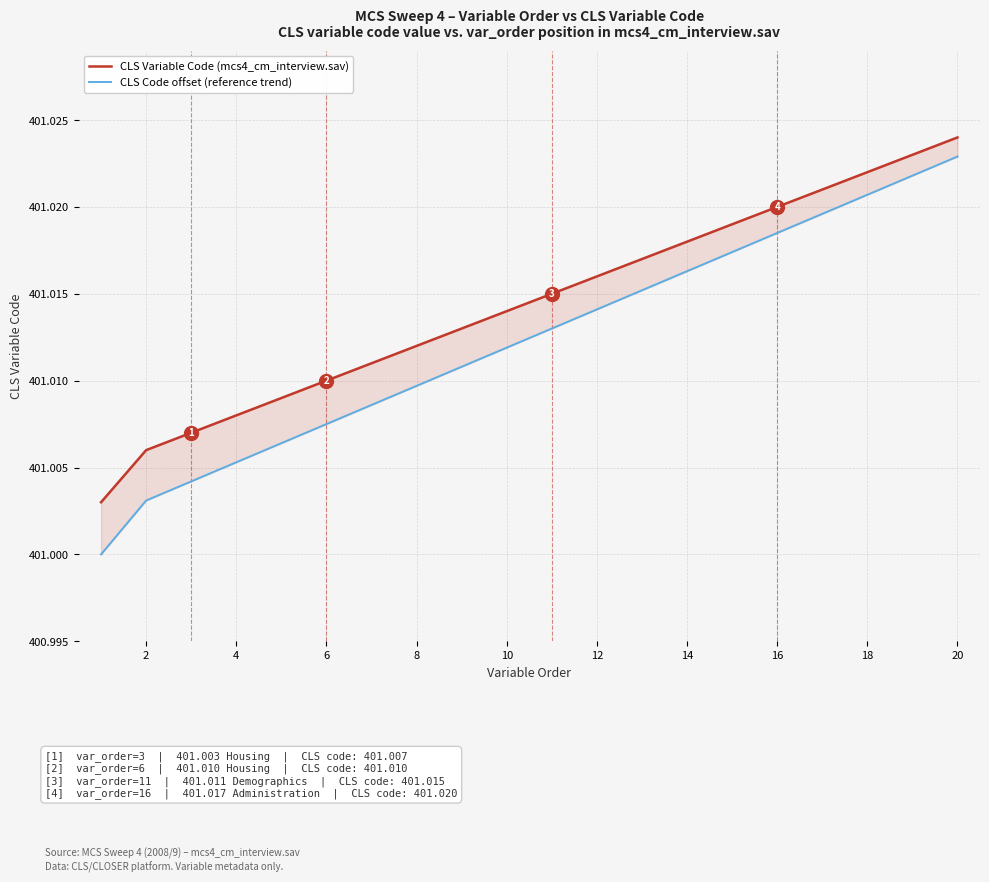

True or false: CLS Variable Code (mcs4_cm_interview.sav) and CLS Code offset (reference trend) intersect in this chart.

False